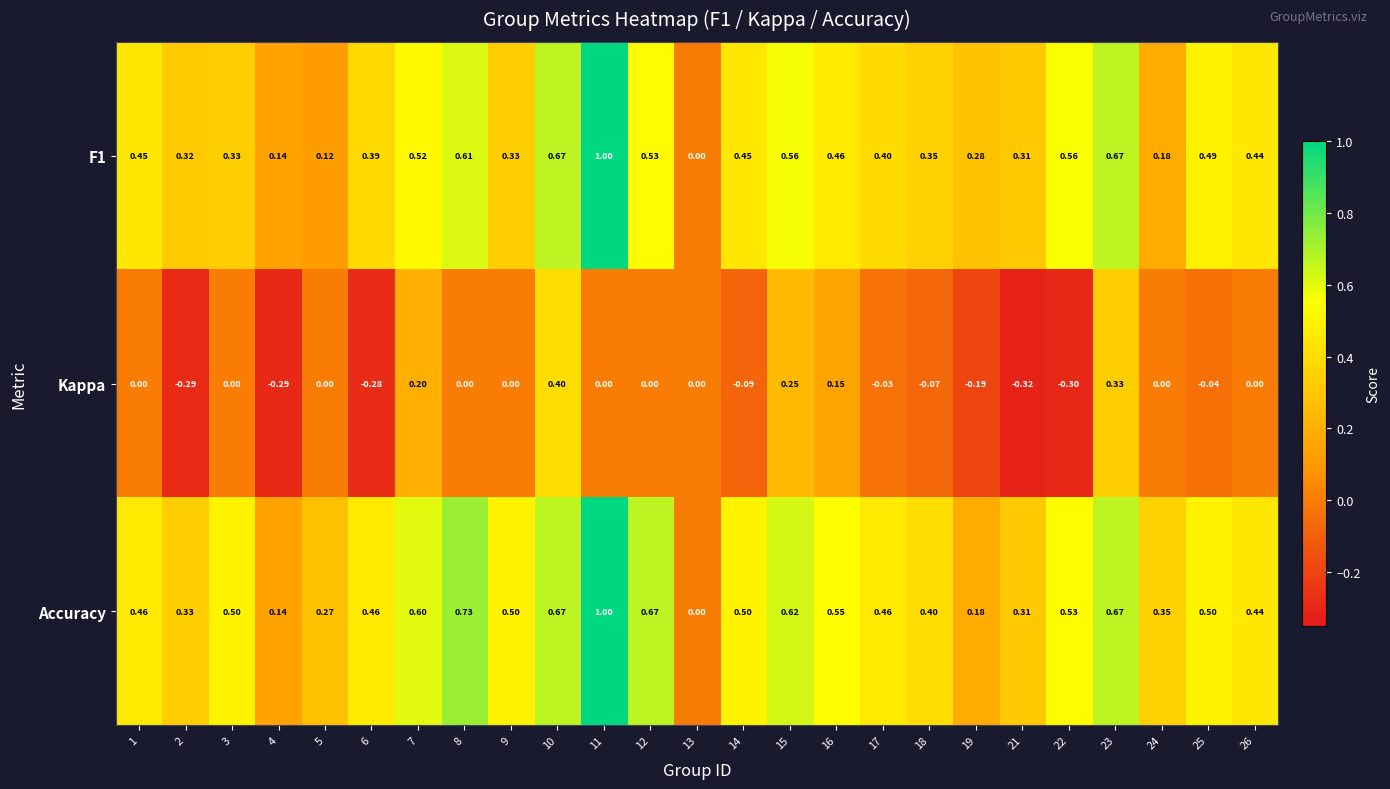

Which series has the largest total across all categories?

Accuracy